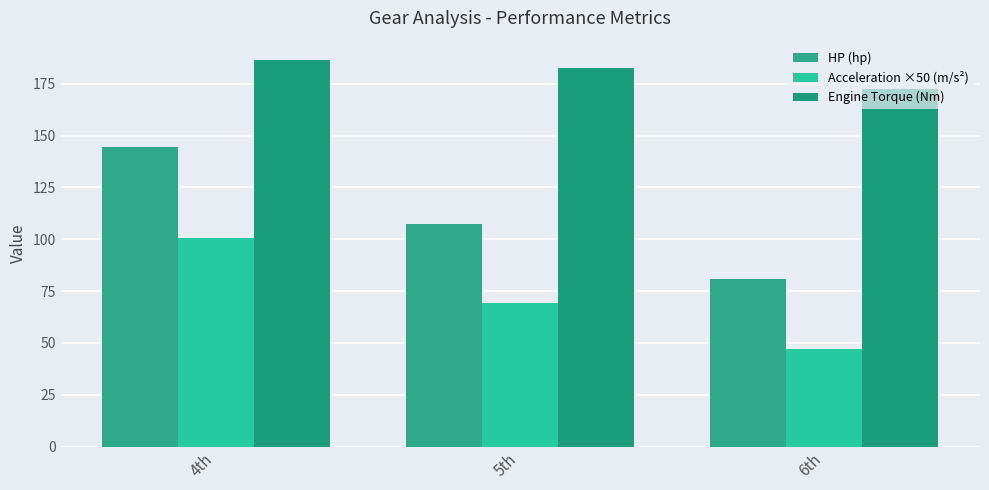

Reading right to left, list all the values displayed in this chart.

HP (hp): 6th=80.9	5th=107.3	4th=144.6
Acceleration ×50 (m/s²): 6th=47.0	5th=69.3	4th=100.6
Engine Torque (Nm): 6th=172.5	5th=182.5	4th=186.5